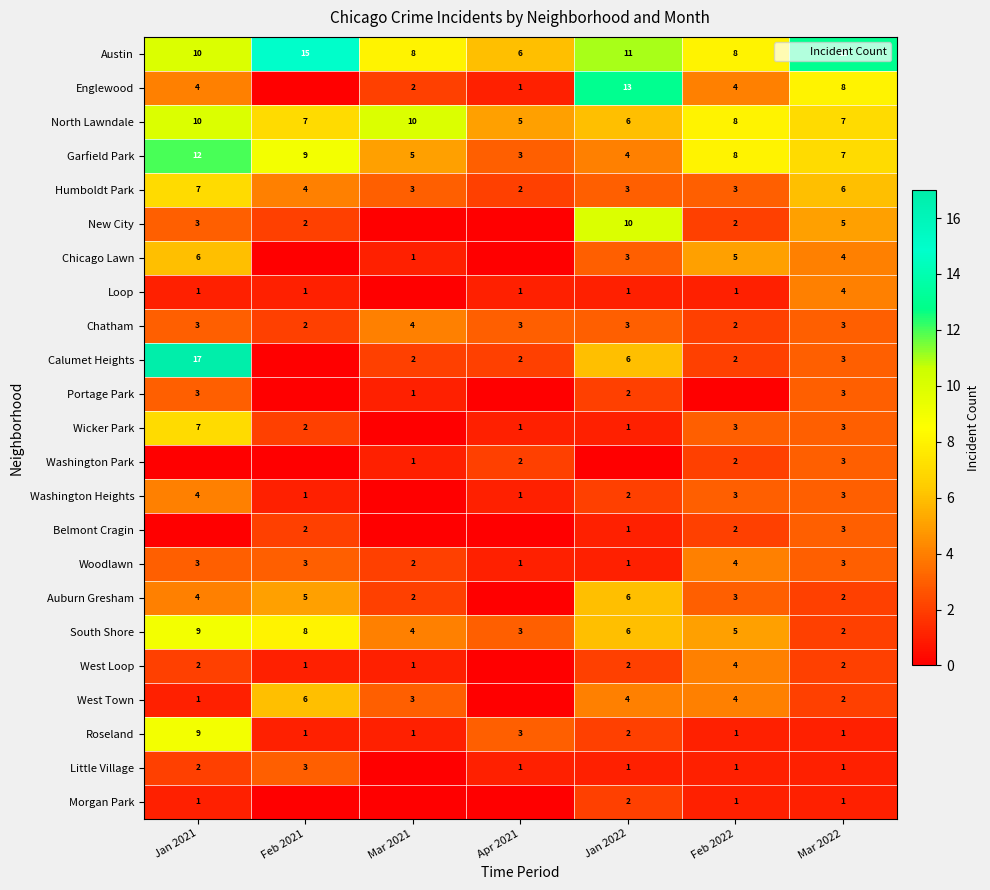

The West Loop series shows 6 at Feb 2022. True or false?

False